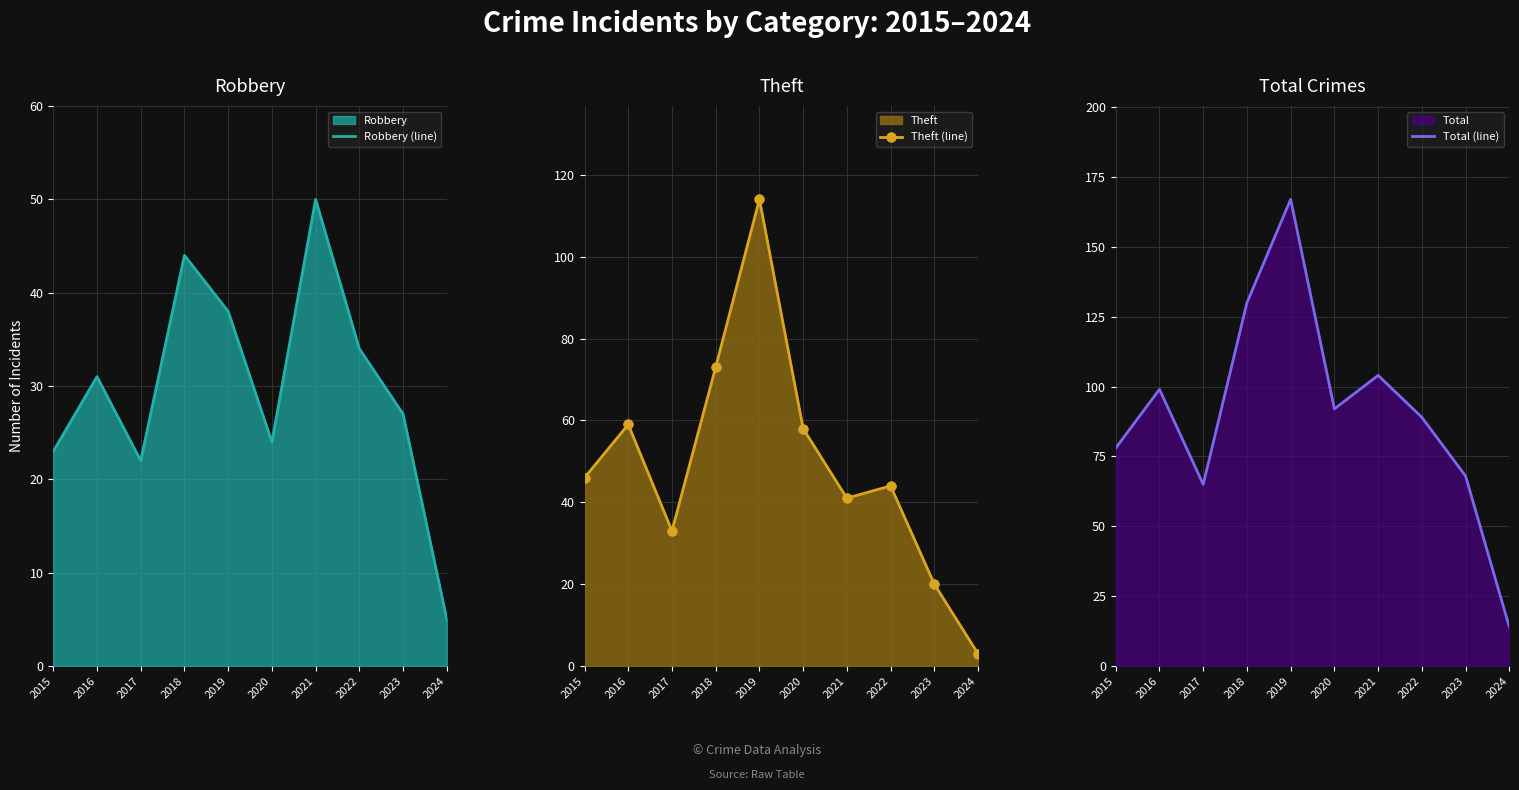

What is the difference between the Total (line) values at 2024 and 2020?

78